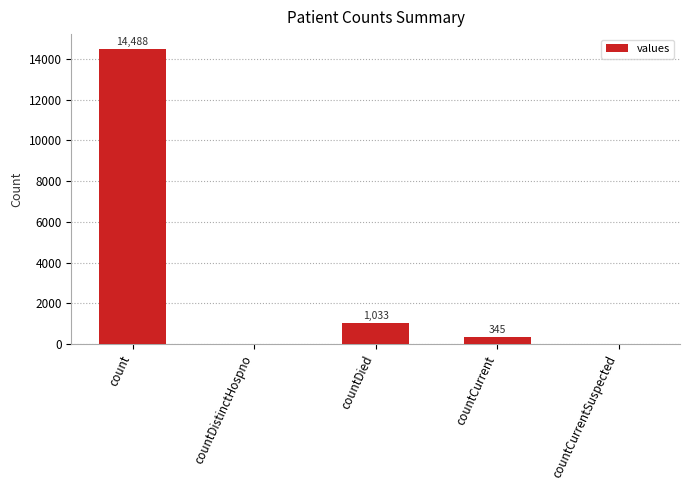

How many positive values are there?

3